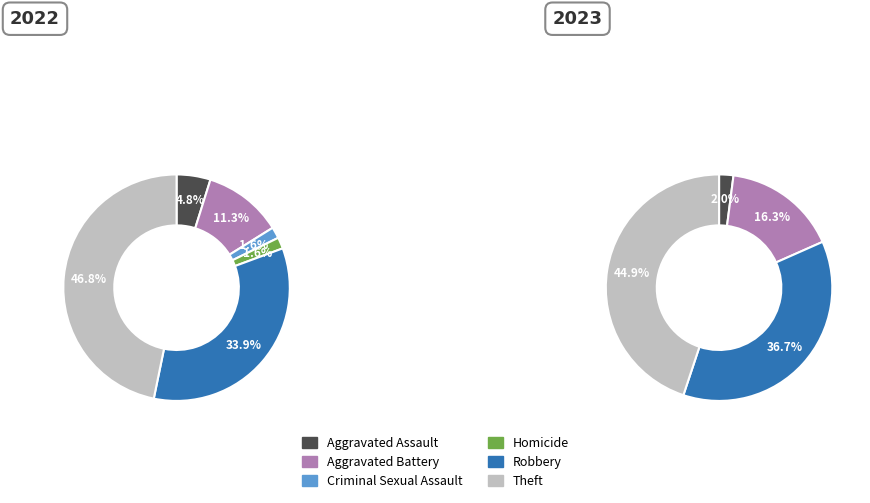

Between Aggravated Assault and Aggravated Battery, which is larger?

Aggravated Battery